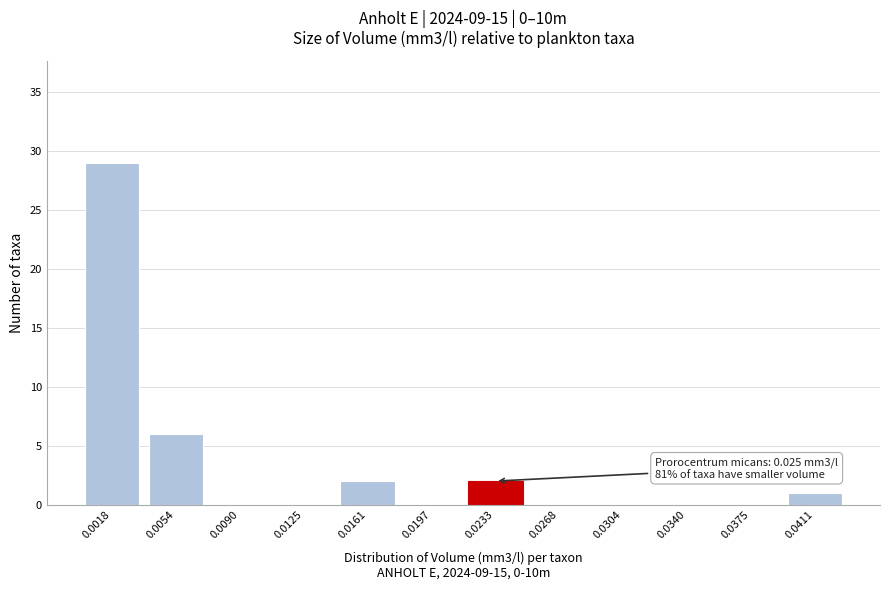

Reading left to right, list all the values displayed in this chart.

0.0018=29	0.0054=6	0.0090=0	0.0125=0	0.0161=2	0.0197=0	0.0233=2	0.0268=0	0.0304=0	0.0340=0	0.0375=0	0.0411=1